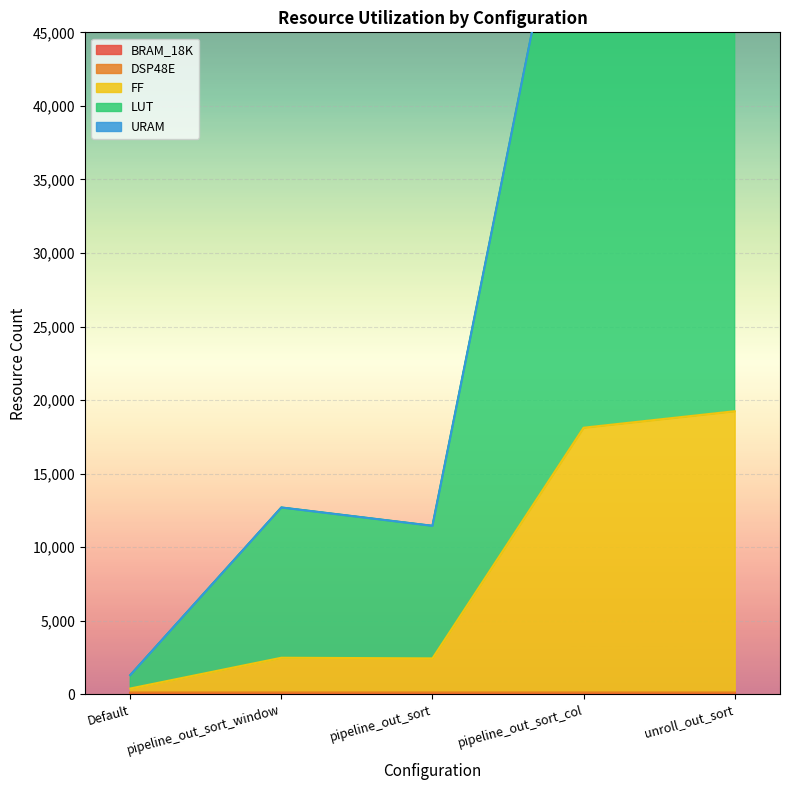

Count the number of categories in the chart.

5